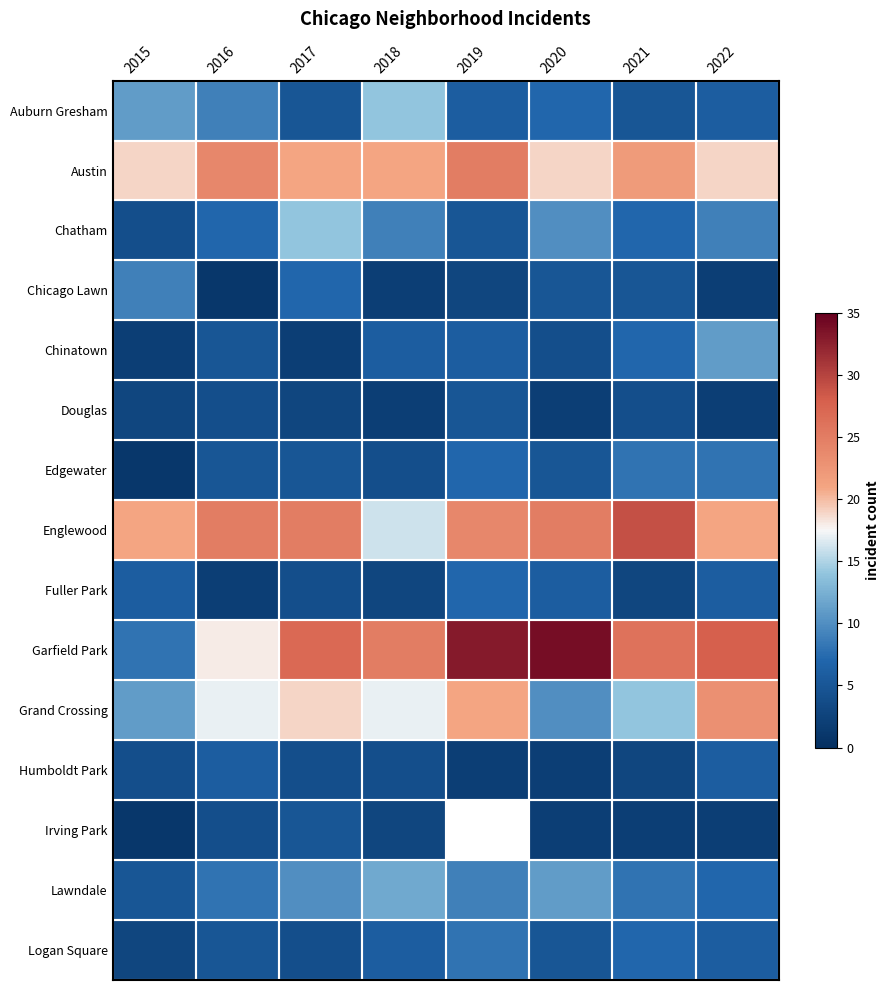

Which series has the widest spread of values?

Garfield Park